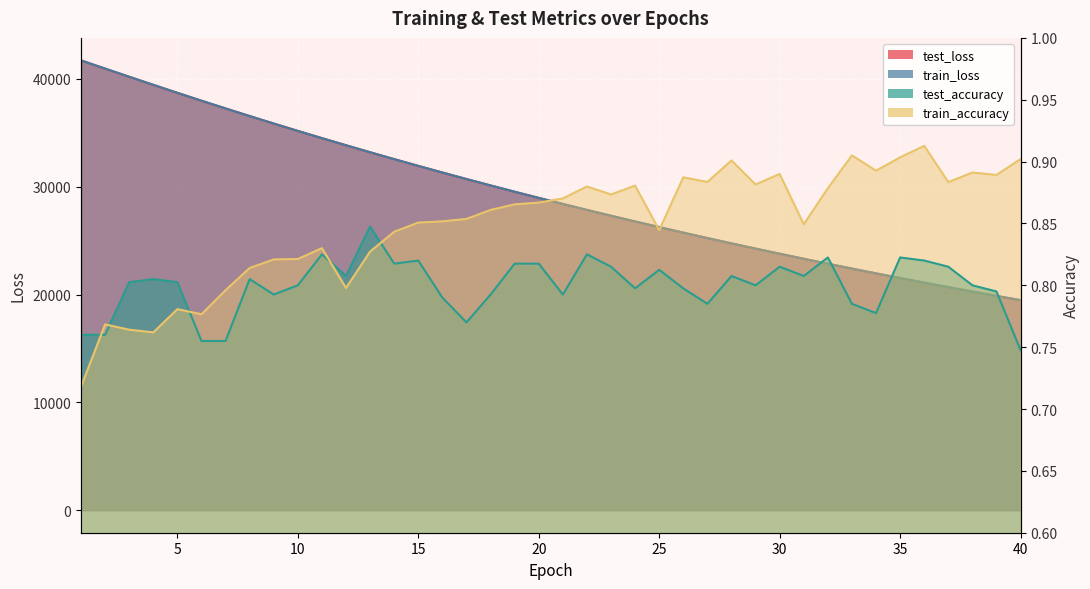

True or false: train_accuracy has a value of 0.4 at 34.

False